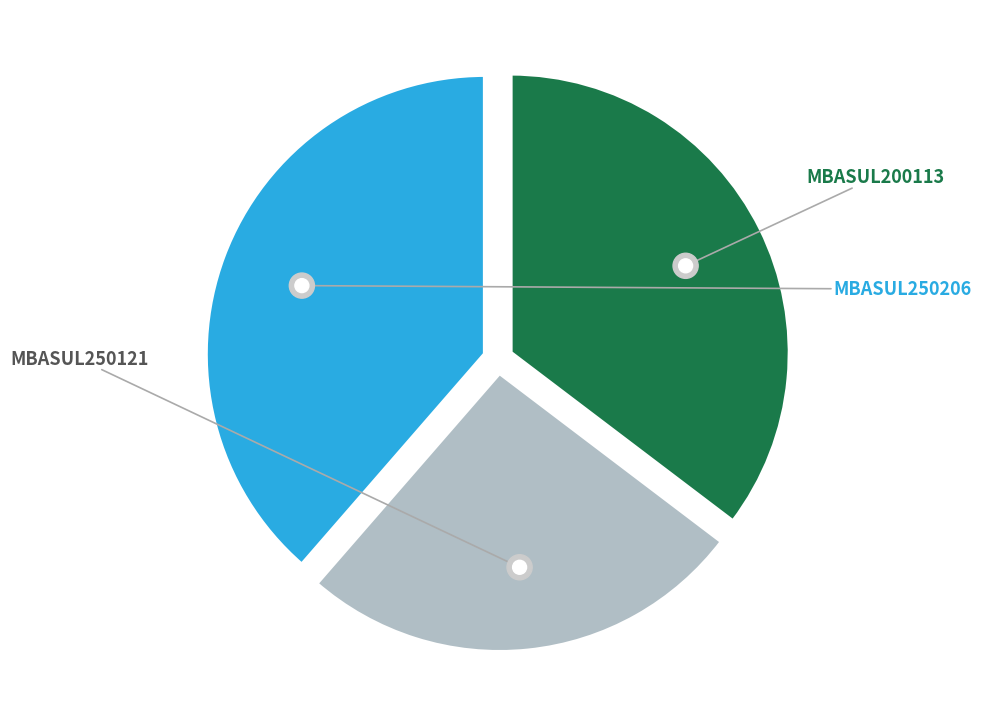

What percentage is the MBASUL250121 slice, to the nearest percent?

26%